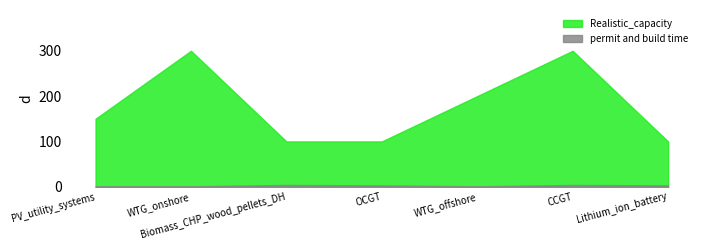

What is the label of the 4th point from the left?

OCGT